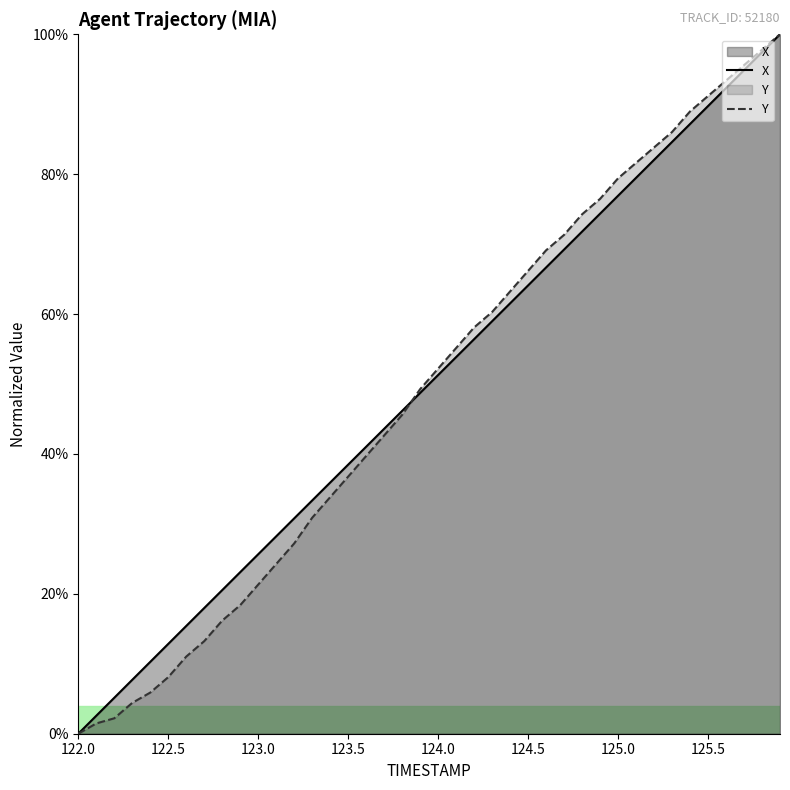

Rank the series at 124.5 from lowest to highest value.

X, Y